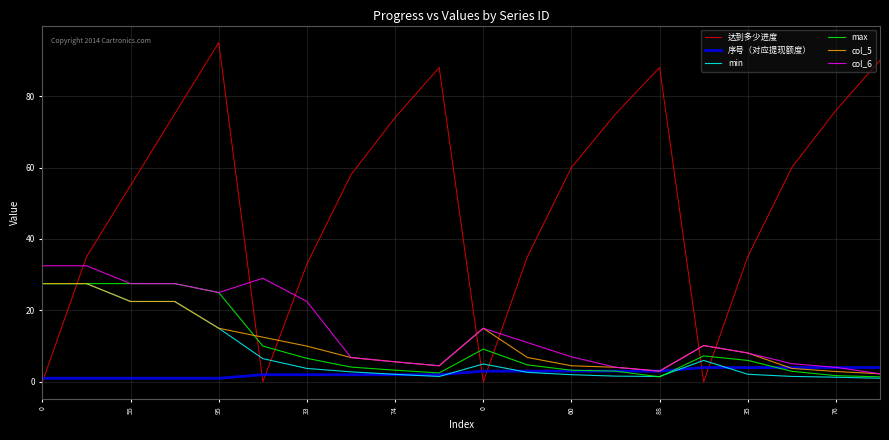

Is this an area chart (filled region under the line)?

No